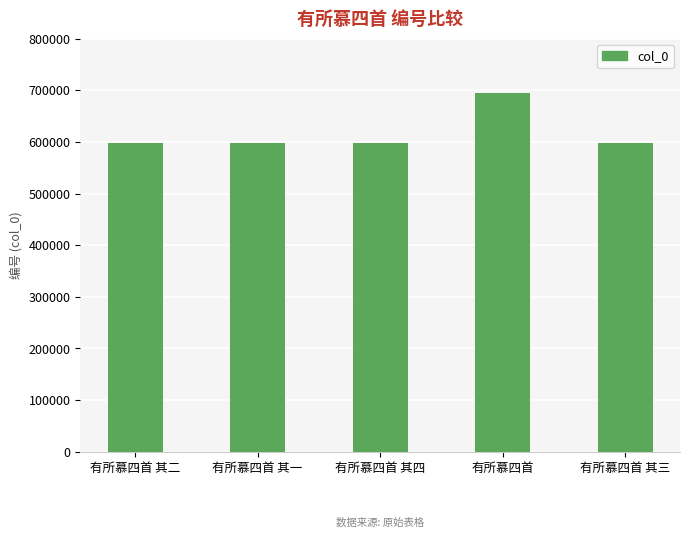

At which category does the chart reach its peak across all series?

有所慕四首